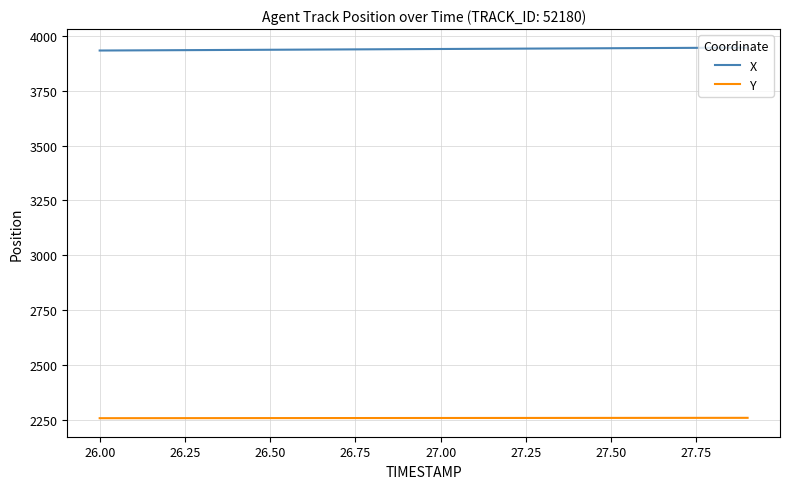

What is the sum of all Y values?

45136.4